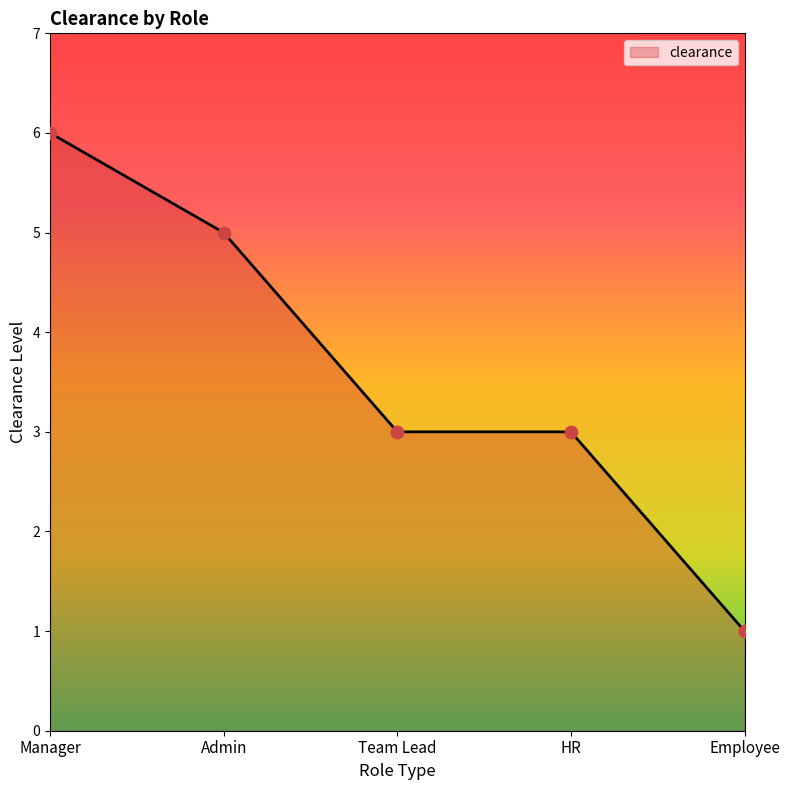

Approximately how many times larger is the value at Team Lead compared to Employee?

3.0